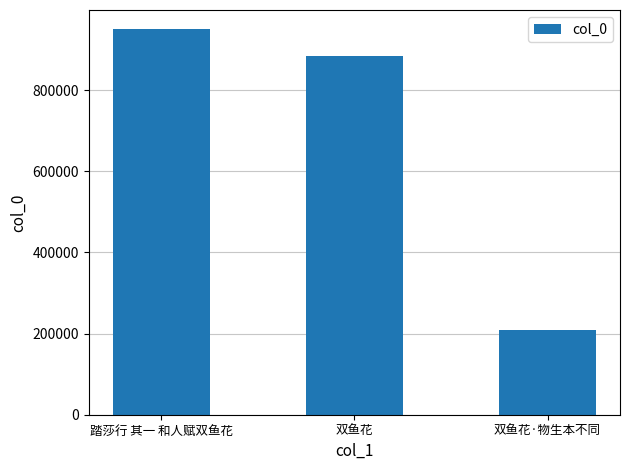

What is the average value?

681040